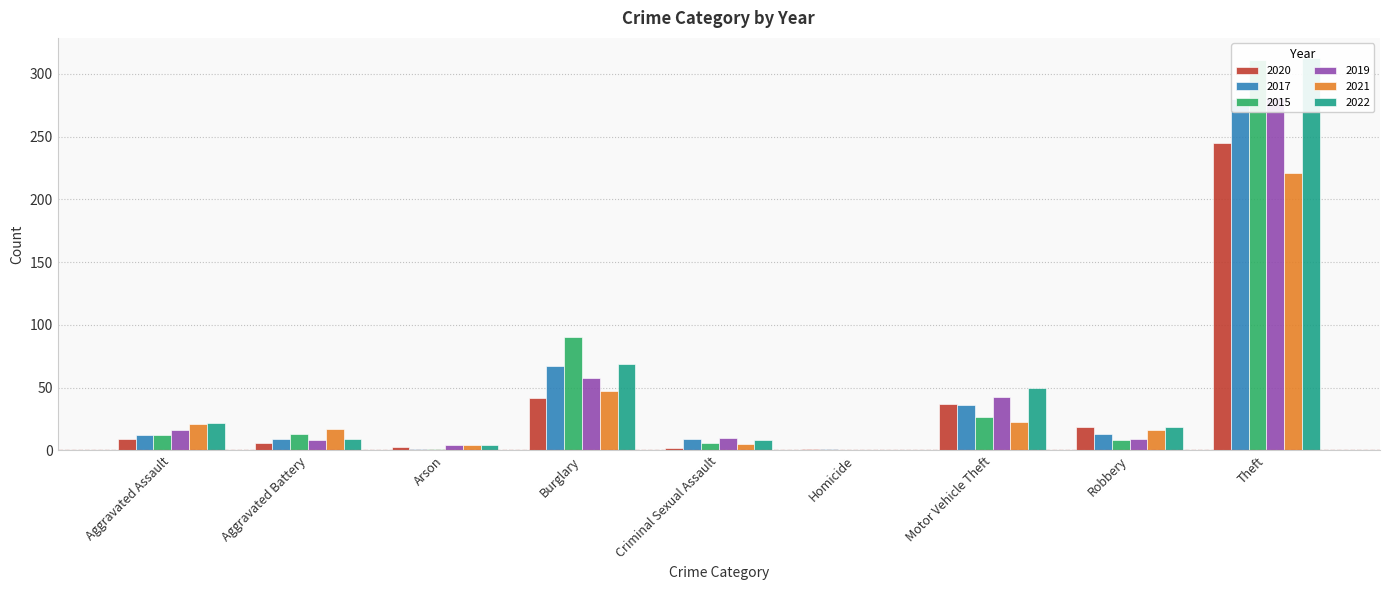

The 2015 series shows 13 at Aggravated Battery. True or false?

True